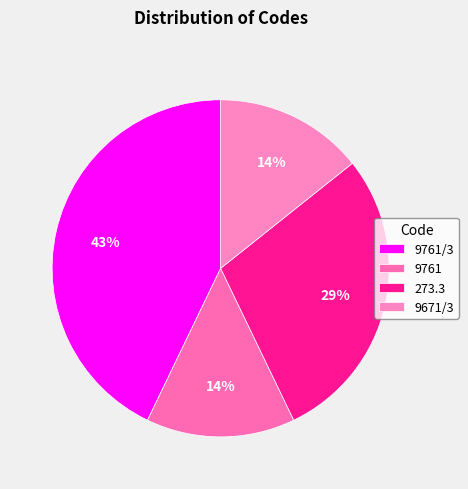

What percentage is NOT represented by 9761?

85.7%